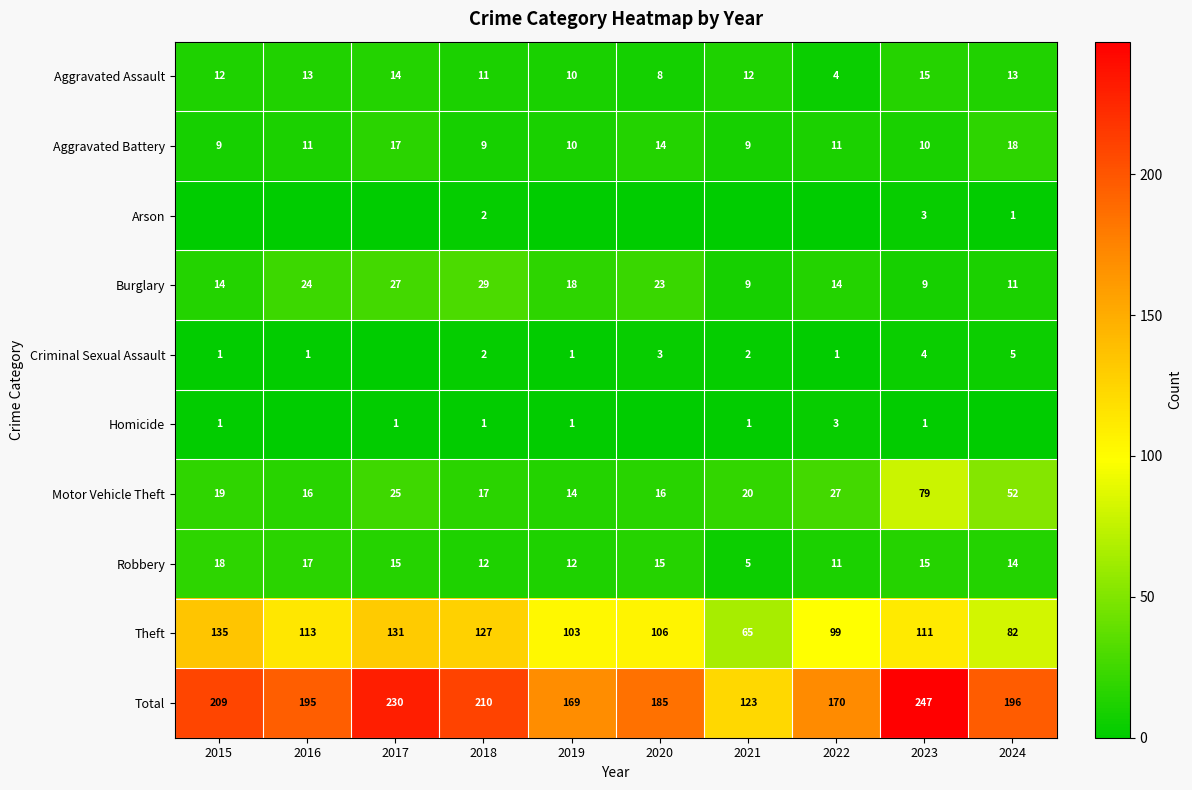

The Robbery series shows 6 at 2023. True or false?

False